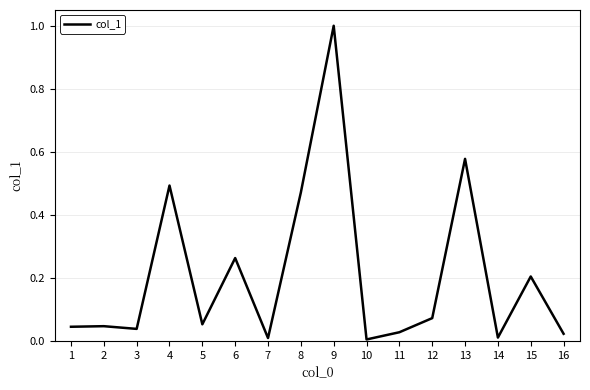

Which has a higher value, 15 or 13?

13